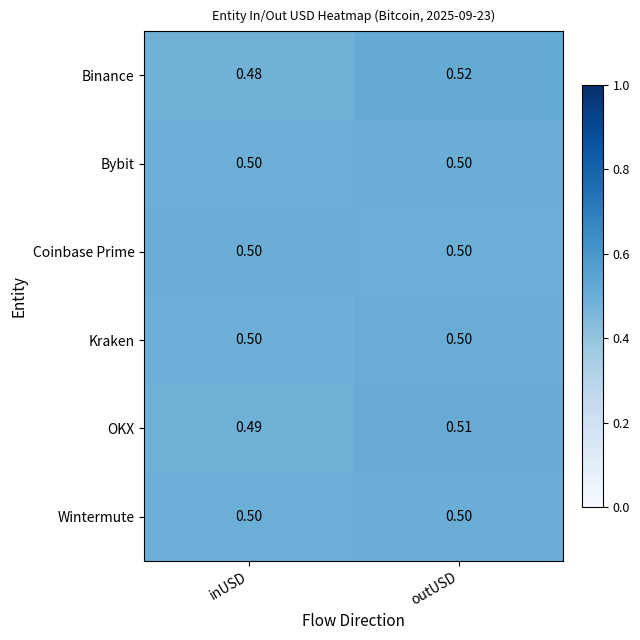

At which label is Binance closest to 0?

inUSD